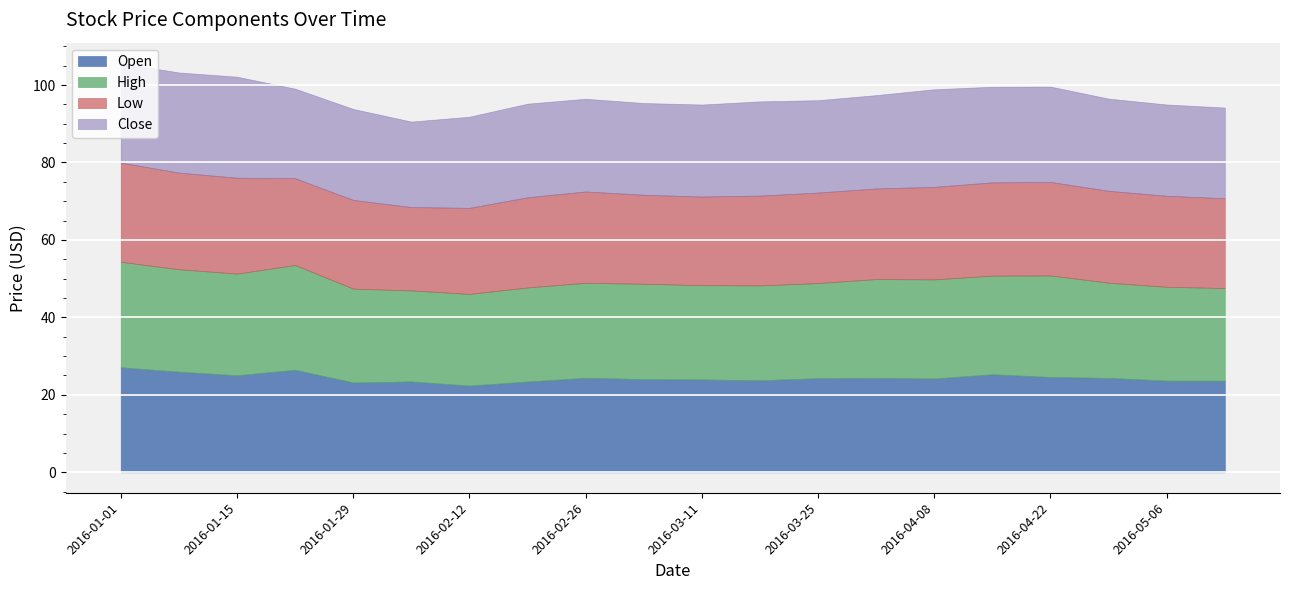

What is the average value of the Close series?

24.2